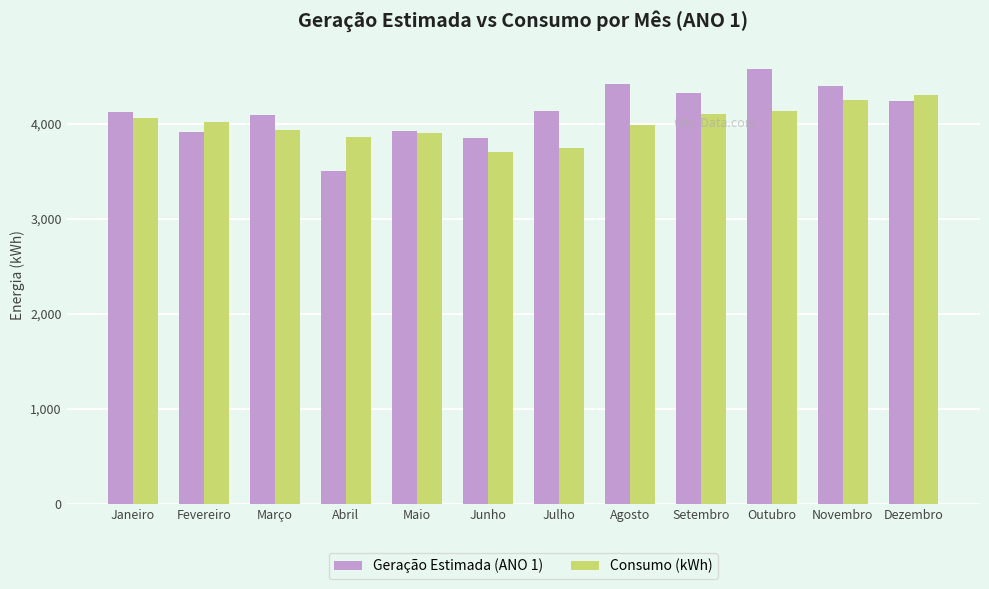

What is the minimum value for Geração Estimada (ANO 1)?

3504.1